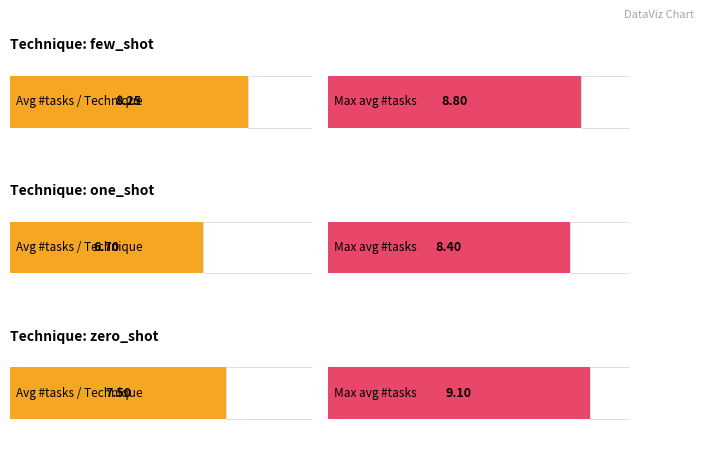

Which has a higher value, zero_shot or one_shot?

zero_shot